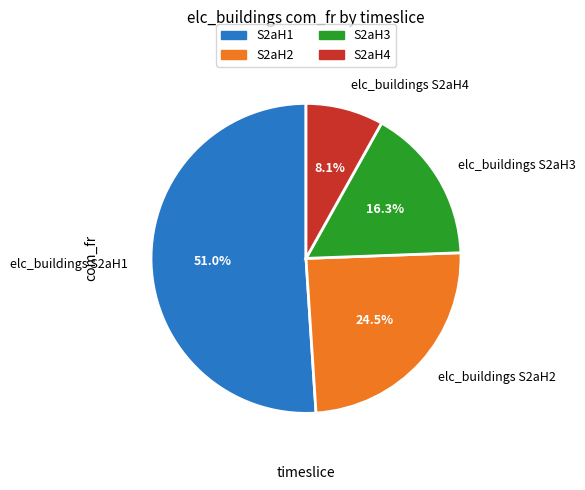

Which slice is the largest?

elc_buildings S2aH1